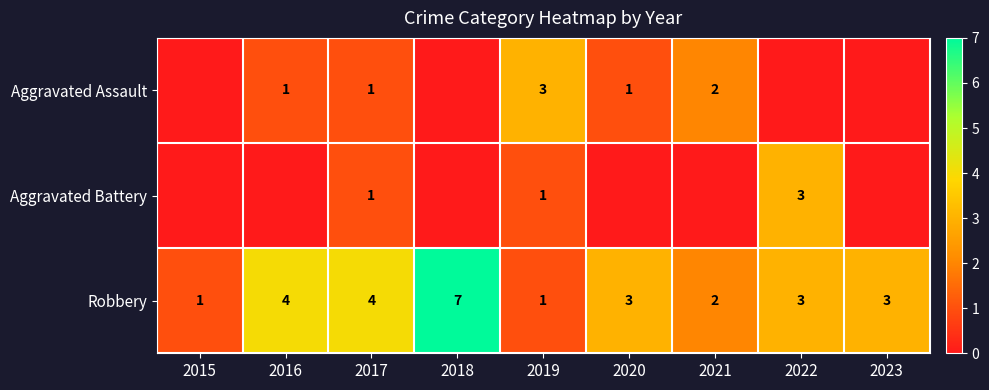

Is the value of Aggravated Battery at 2019 greater than the value of Robbery at 2022?

No